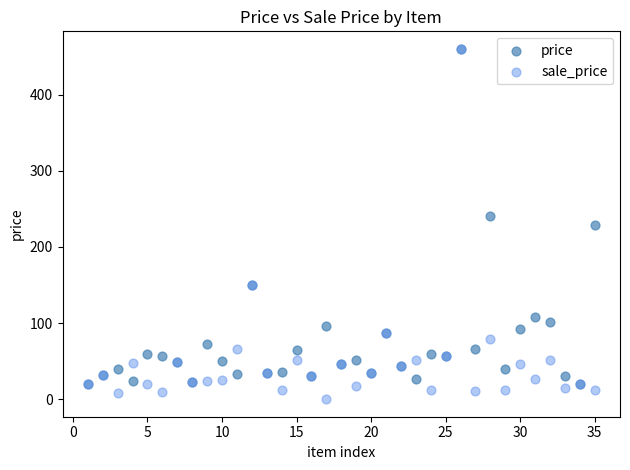

What are all the series names shown in the legend?

price, sale_price